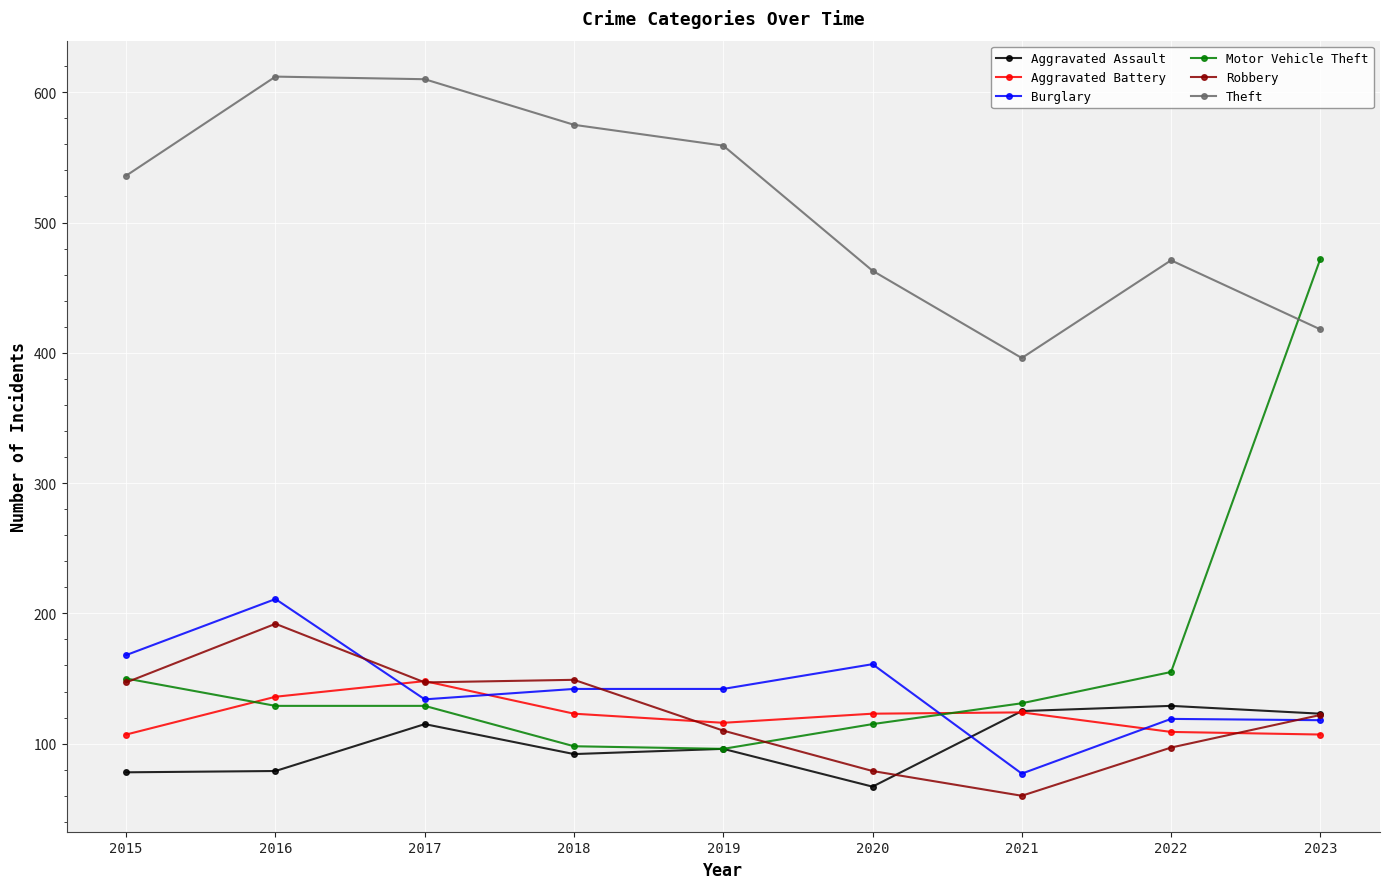

How many lines are shown in the chart?

6